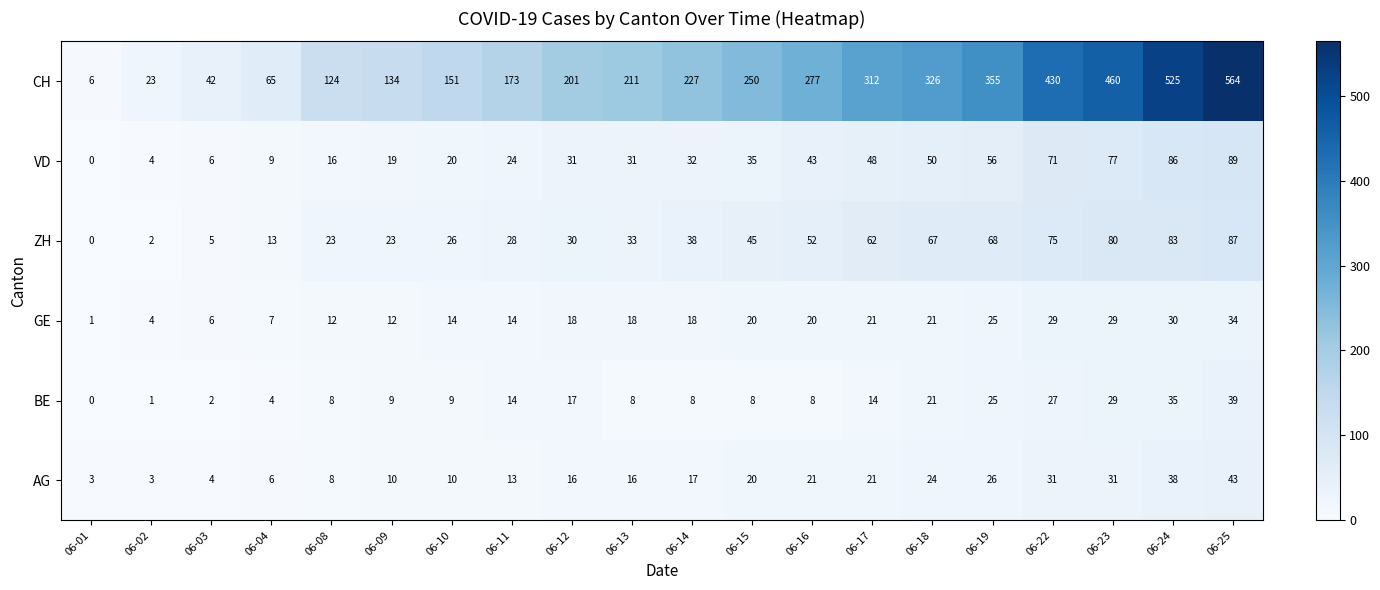

Which category has the lowest value across all series?

06-01